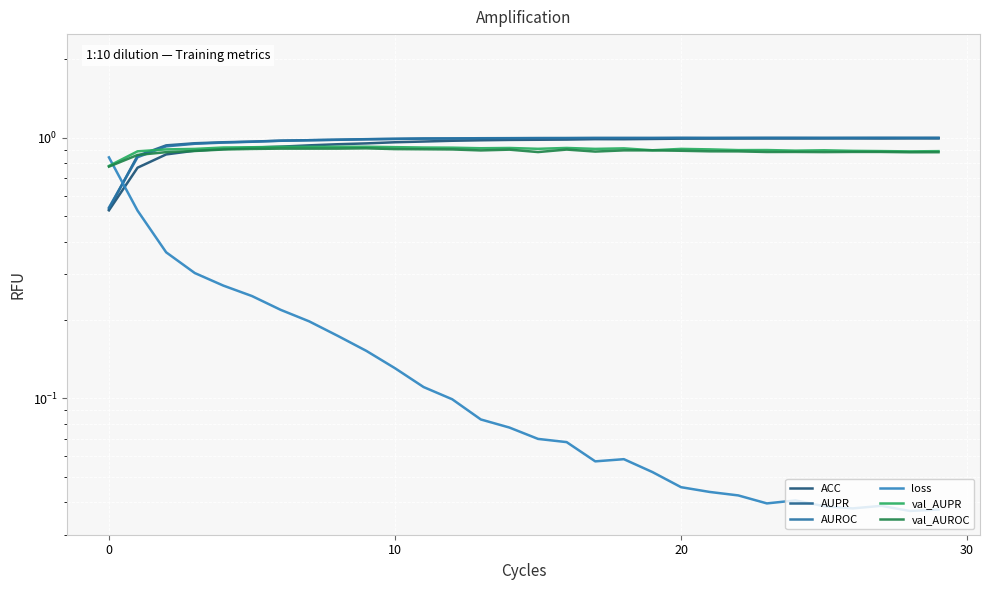

At which category is the sum across all series the highest?

6